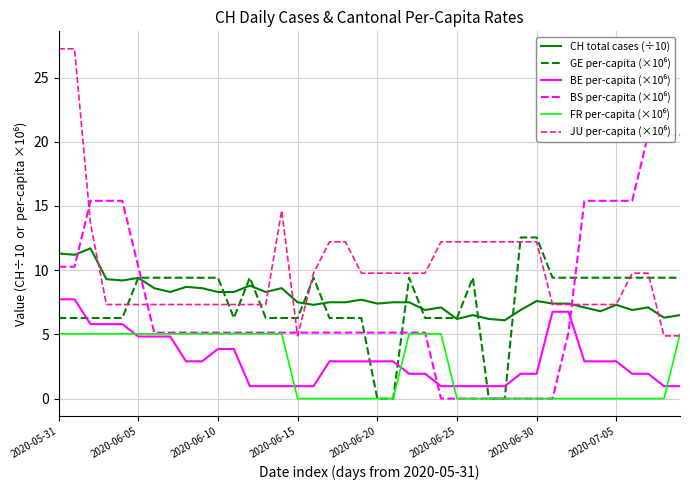

Where is the first local minimum for GE per-capita (×10⁶)?

11